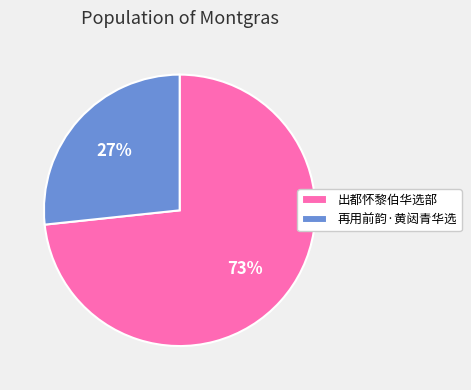

What percentage is the 再用前韵·黄闼青华选 slice, to the nearest percent?

27%